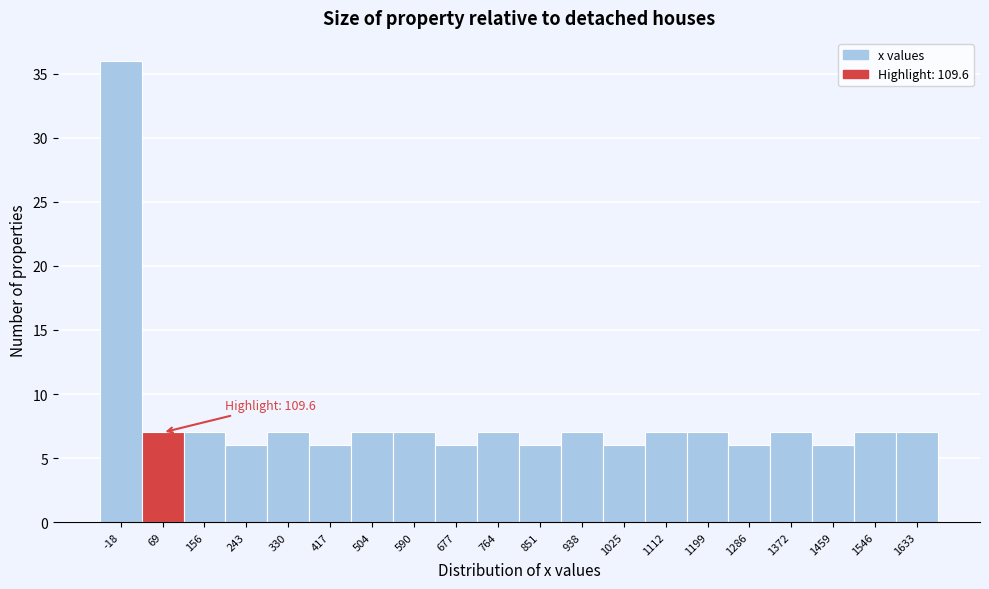

Reading left to right, transcribe all the data shown in this chart.

36	7	7	6	7	6	7	7	6	7	6	7	6	7	7	6	7	6	7	7